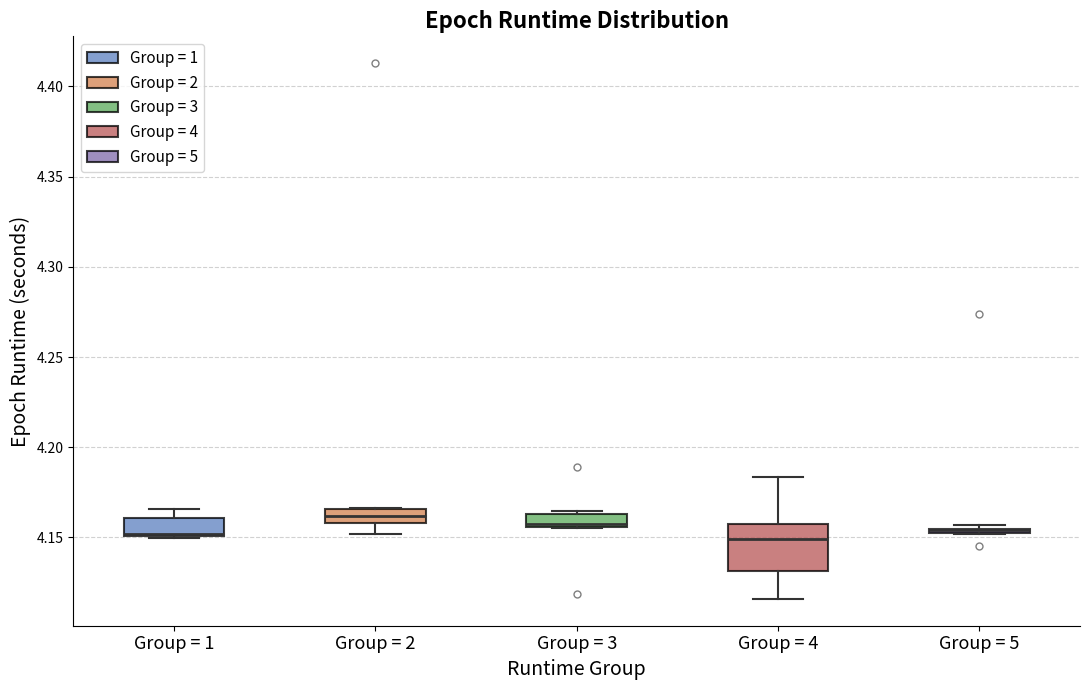

Where is the lower edge of the box for Group = 2 on the y-axis? The values are not printed on the chart, so give them approximately, as read against the axis.

4.160